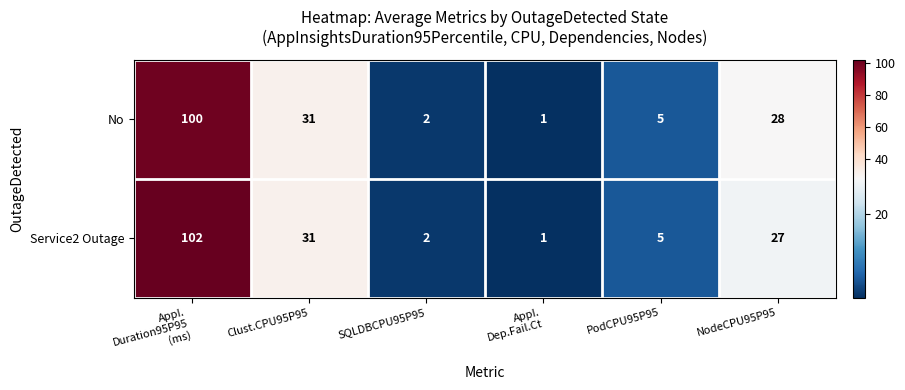

Reading right to left, what are all the values shown in this chart?

No: 28	5	1	2	31	100
Service2 Outage: 27	5	1	2	31	102